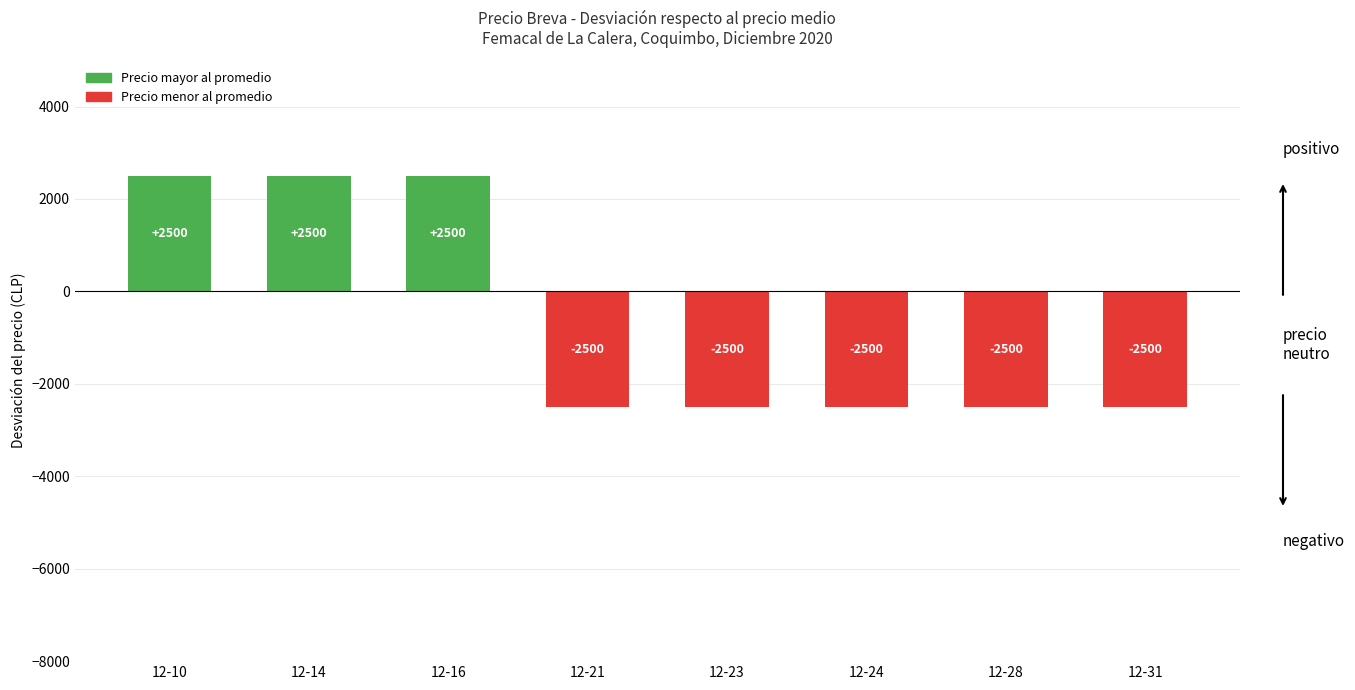

Reading left to right, what are all the values shown in this chart?

2500	2500	2500	-2500	-2500	-2500	-2500	-2500